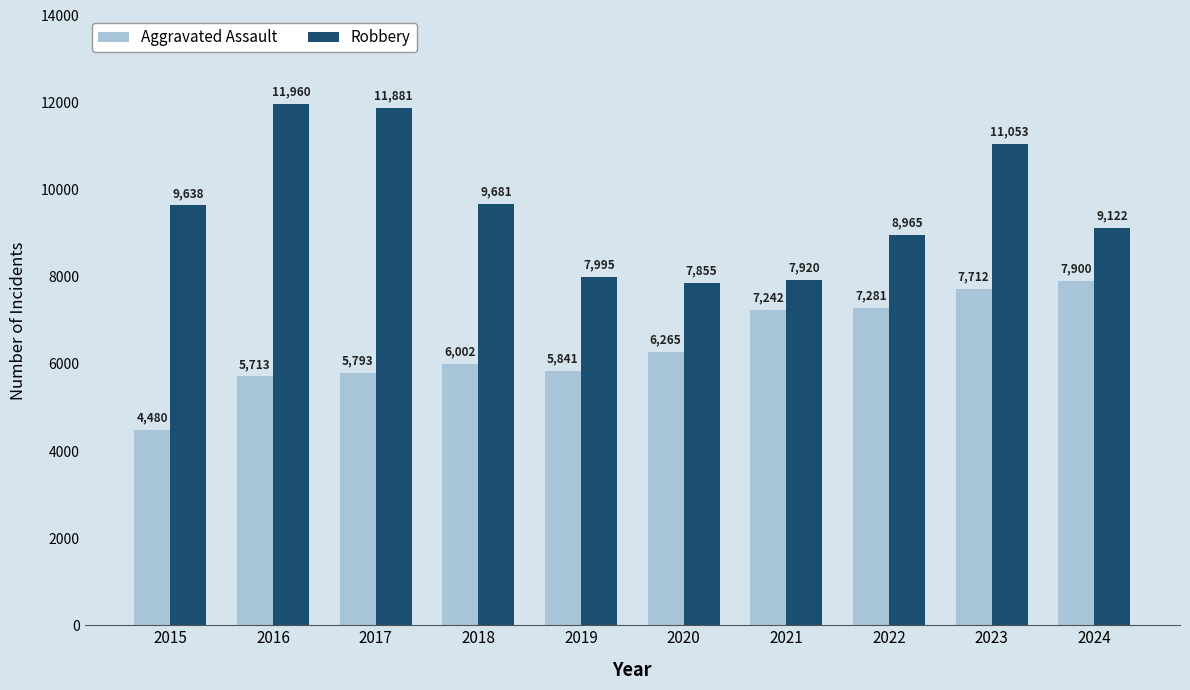

What are all the series names shown in the legend?

Aggravated Assault, Robbery